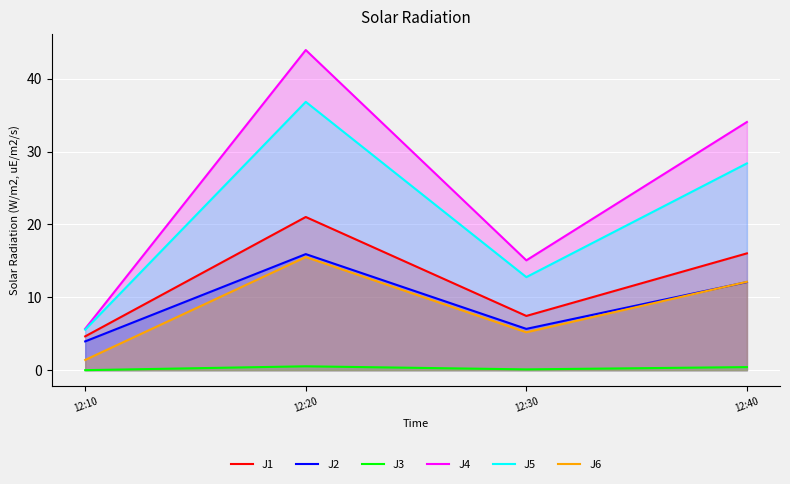

What is the value of the J4 point at the 2nd from the left?

43.9